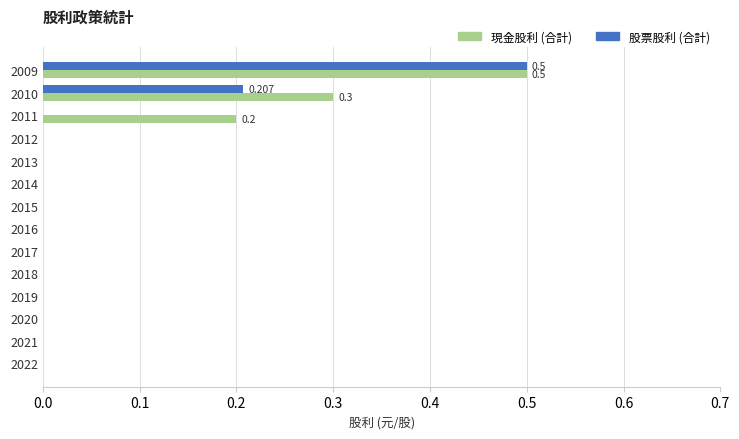

What are all the series names shown in the legend?

現金股利 (合計), 股票股利 (合計)